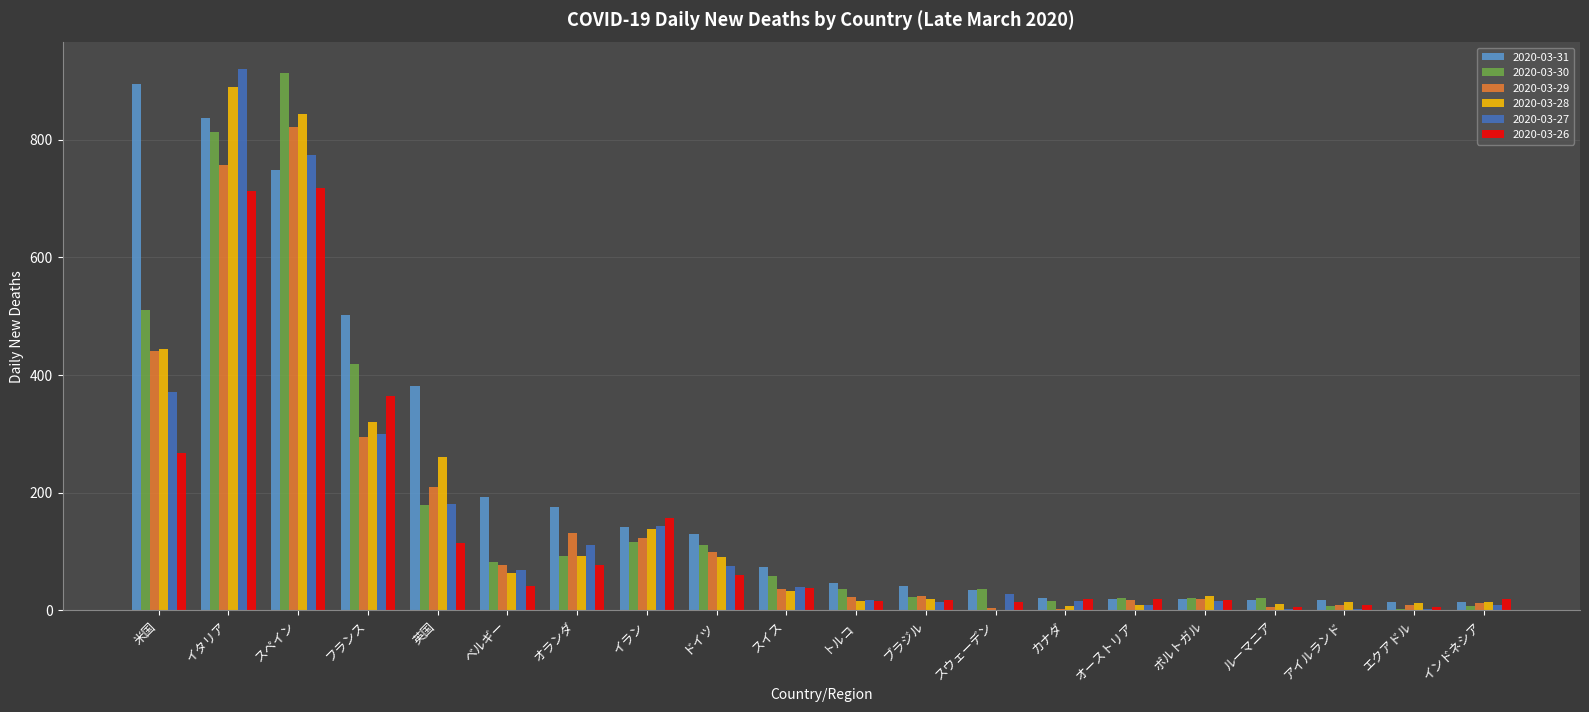

What is the approximate value of 2020-03-31 at スイス, to the nearest 100?

100